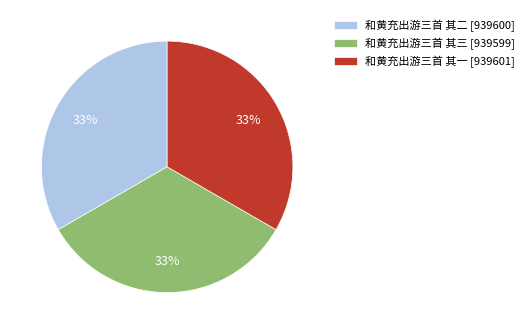

Is it true that 和黄充出游三首 其二 [939600] is 45% of the pie?

False